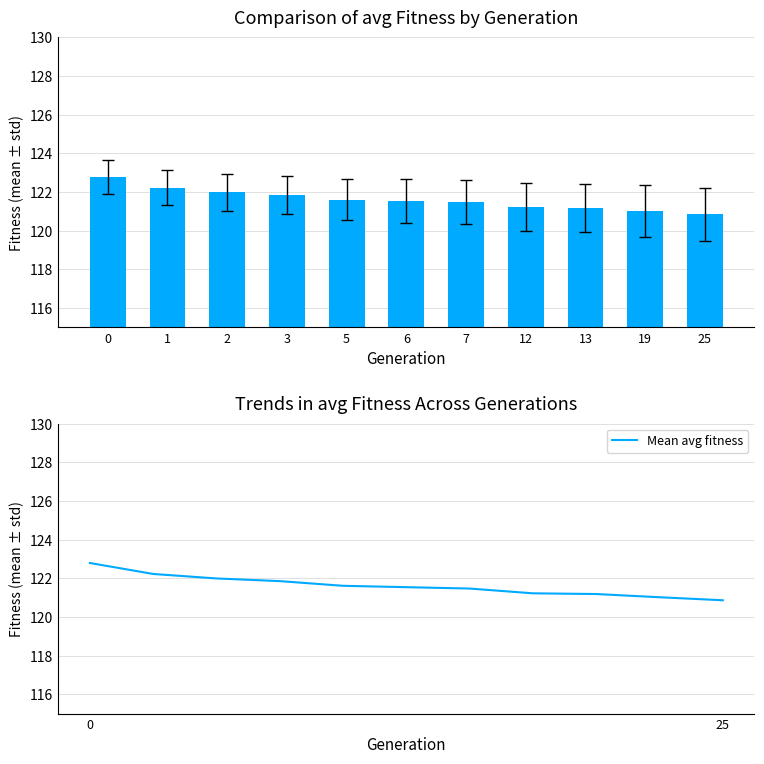

The Mean avg fitness series shows 35.1 at 25. True or false?

False